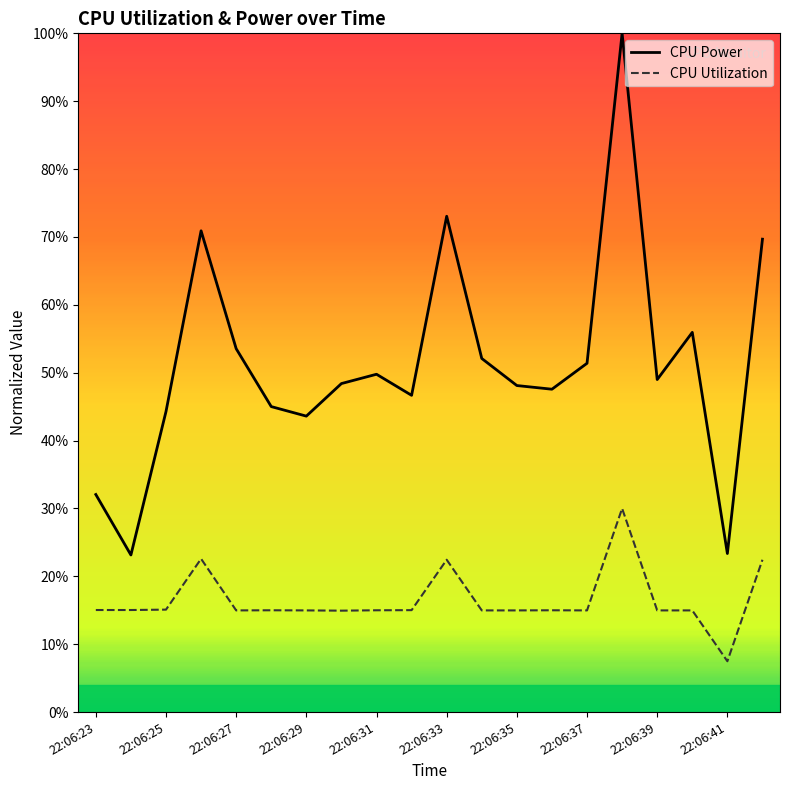

At which category is the sum across all series the highest?

15